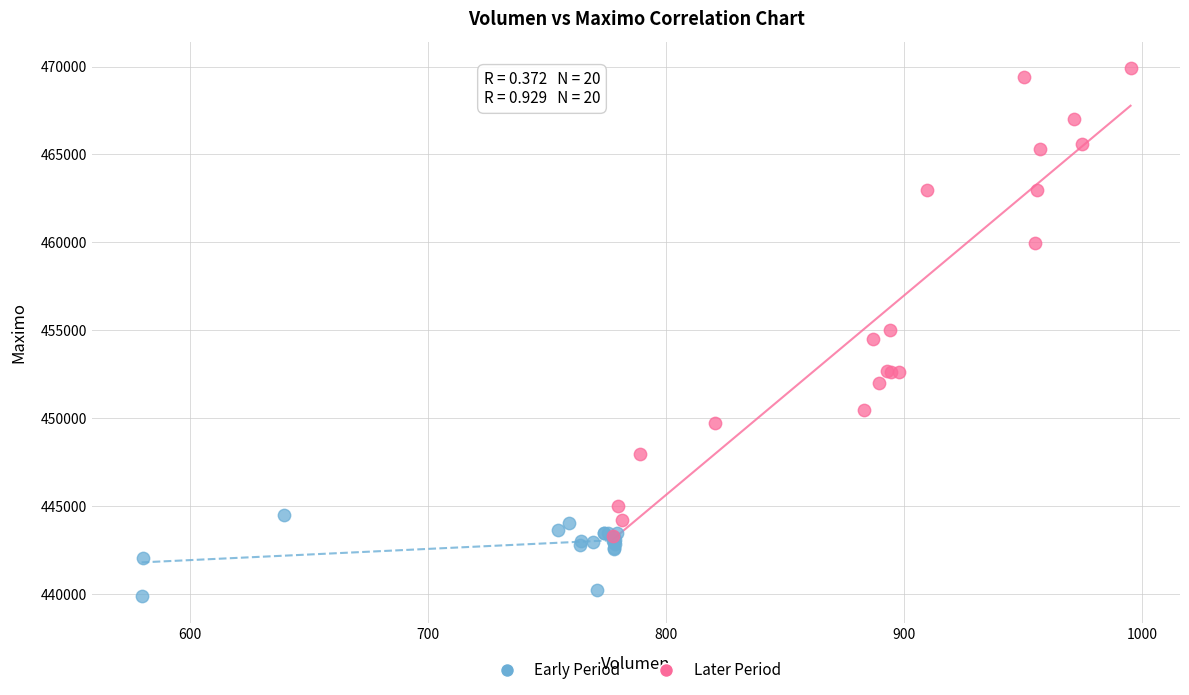

Which series reaches the minimum Y coordinate?

Early Period